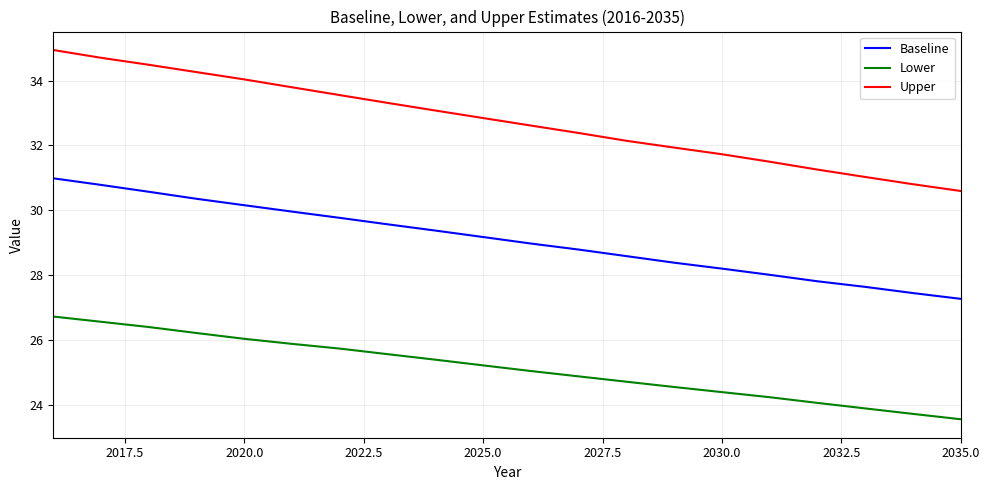

Which series has the largest range (max minus min)?

Upper